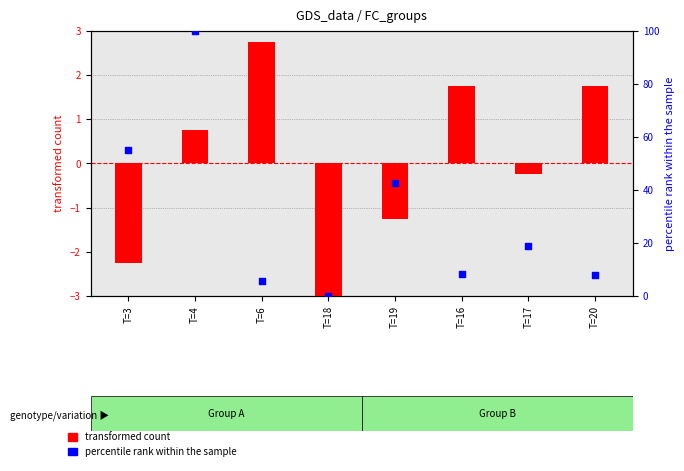

Which series has the largest total across all categories?

percentile rank within the sample